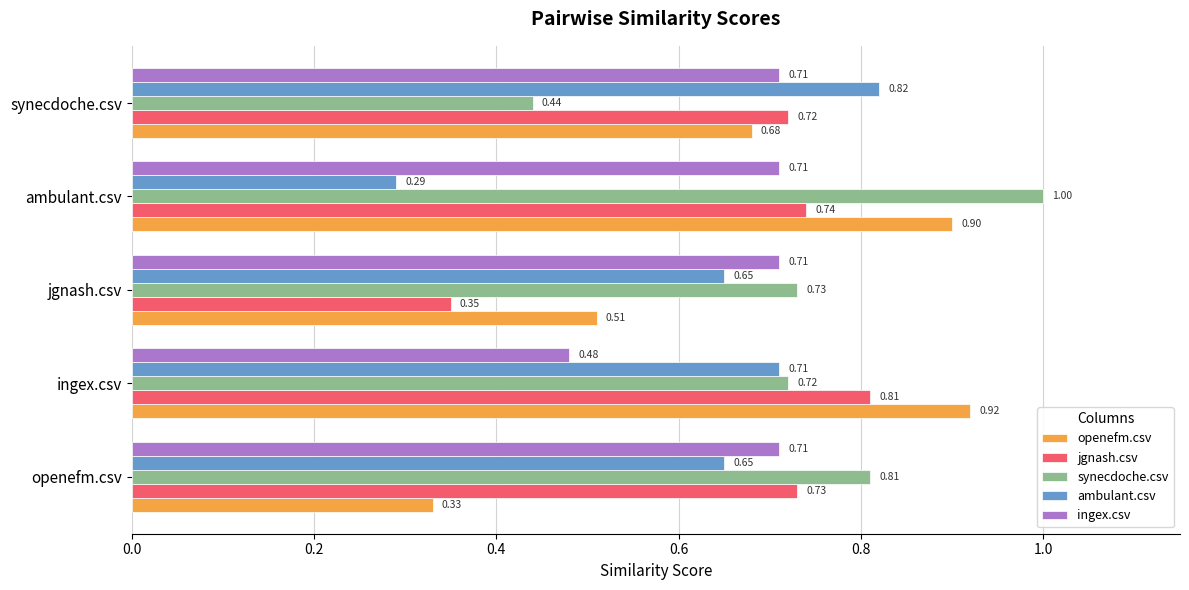

At which label does synecdoche.csv reach its peak?

ambulant.csv